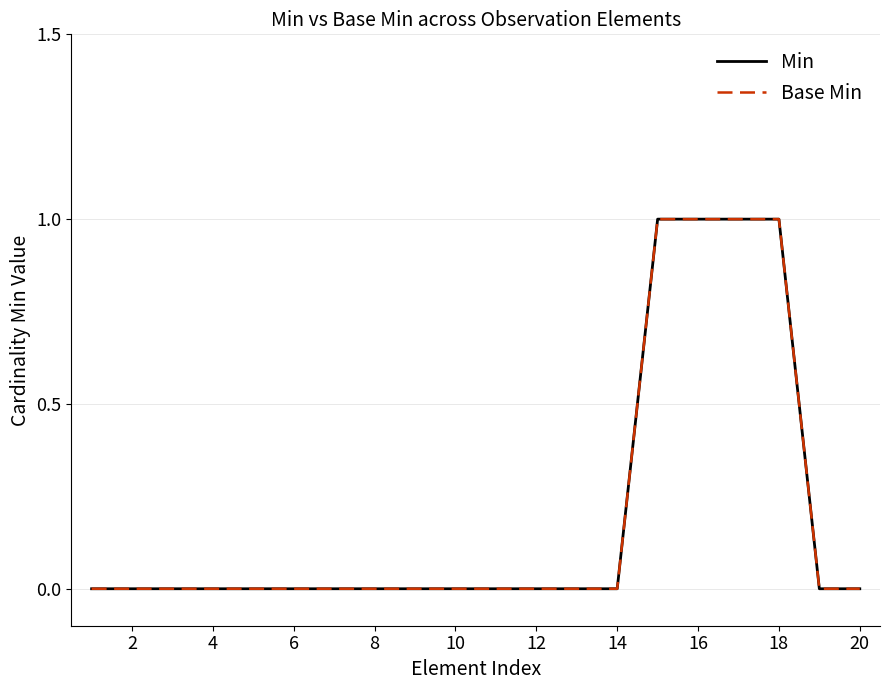

Is this an area chart (filled region under the line)?

No